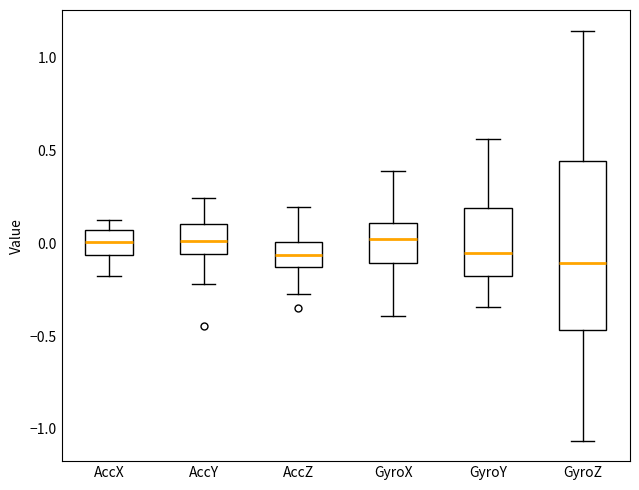

Where is the lower edge of the box for GyroY on the y-axis? The values are not printed on the chart, so give them approximately, as read against the axis.

-0.20